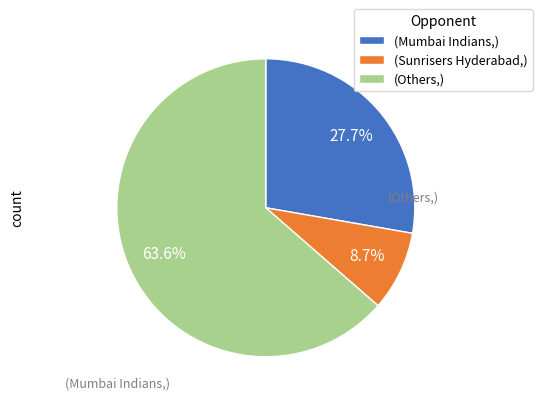

Which slice is the smallest?

(Sunrisers Hyderabad,)